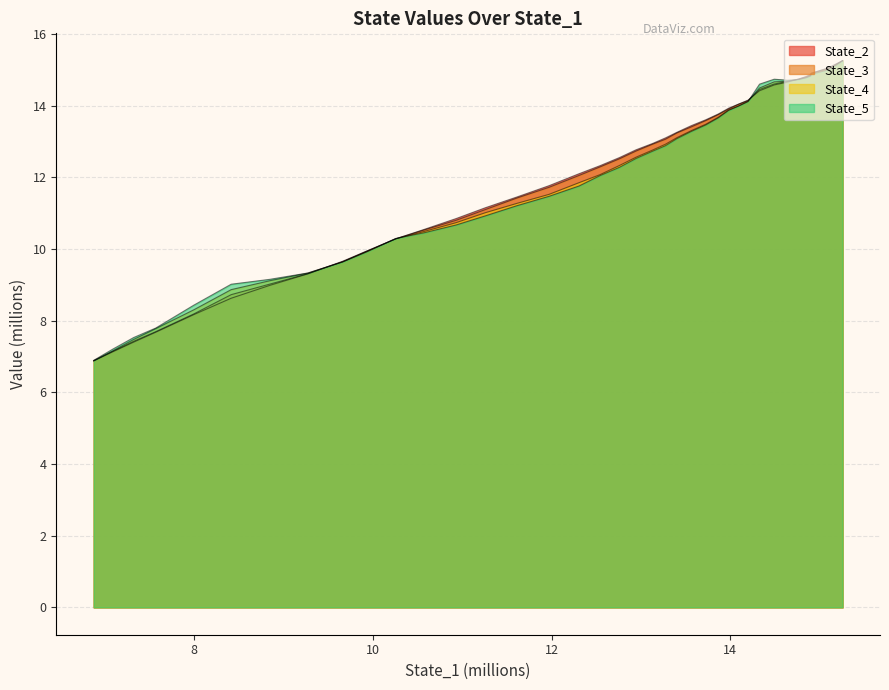

List the series in order of their peak value, highest first.

State_3, State_2, State_4, State_5